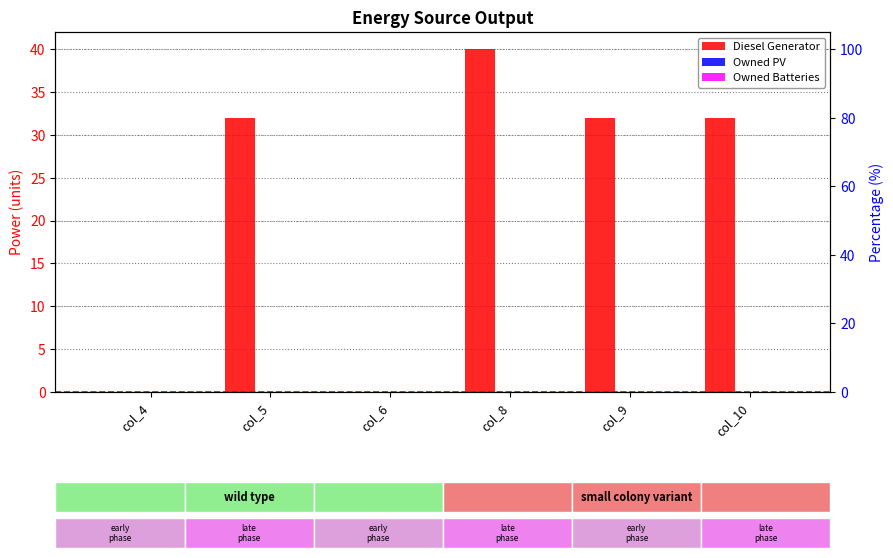

What is the total value across all series at col_5?

32